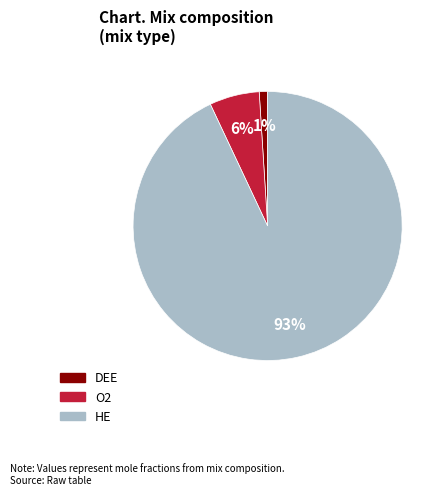

Is it true that HE is 99% of the pie?

False